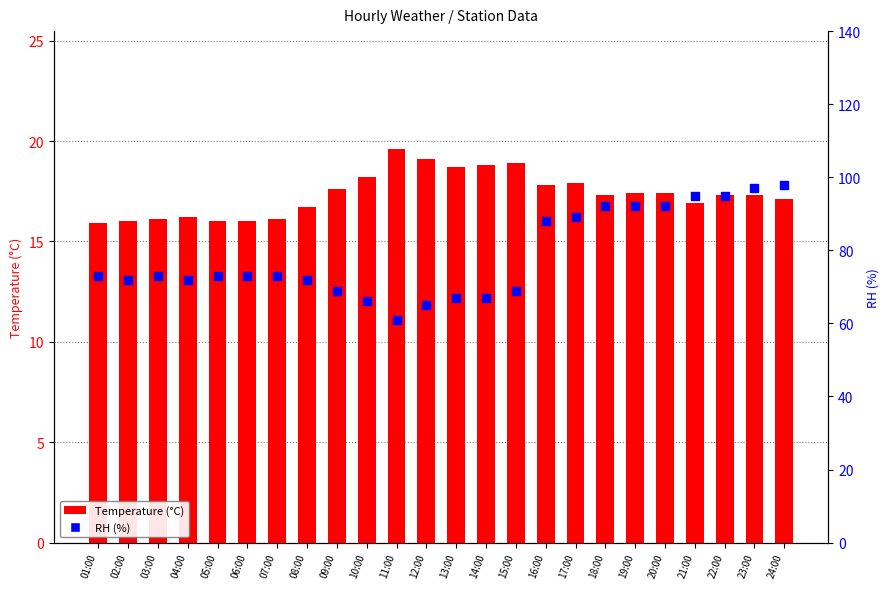

What is the total value across all series at 20:00?

109.4